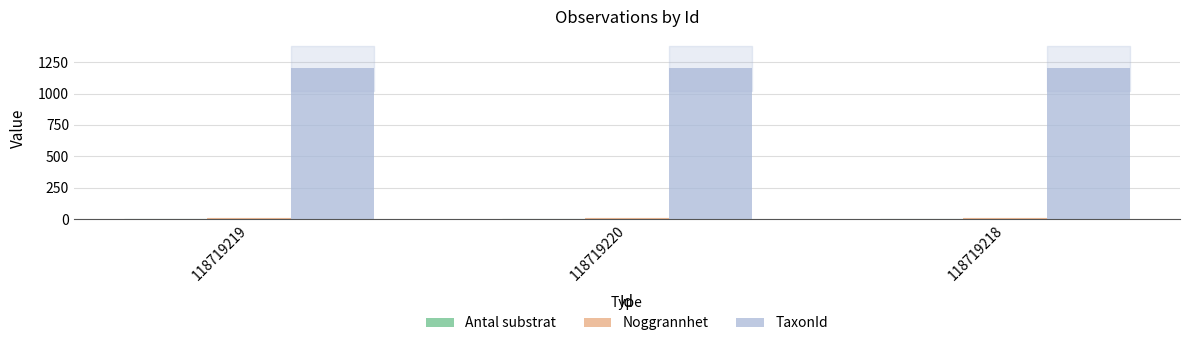

Which series has the largest total across all categories?

TaxonId